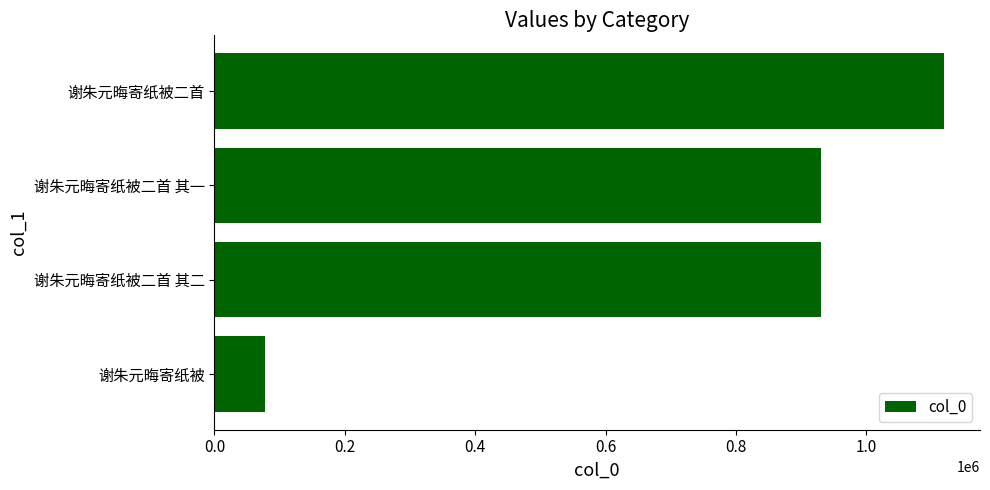

The chart shows a value of 1118399 at 谢朱元晦寄纸被二首. True or false?

True